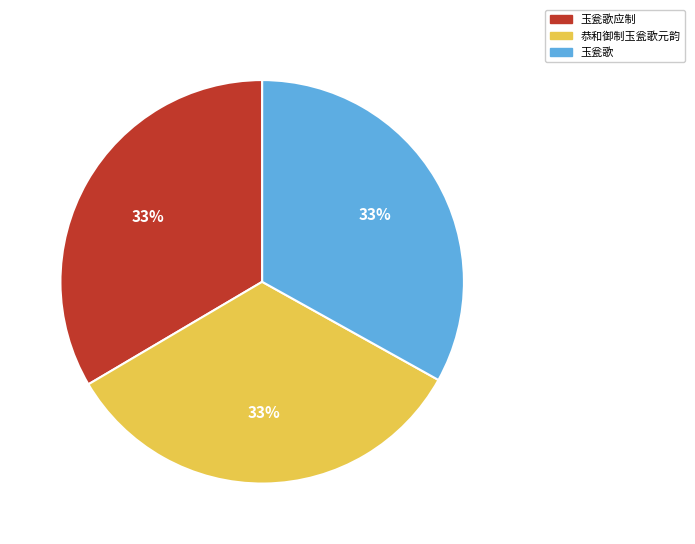

Does 恭和御制玉瓮歌元韵 represent more than half of the total?

No